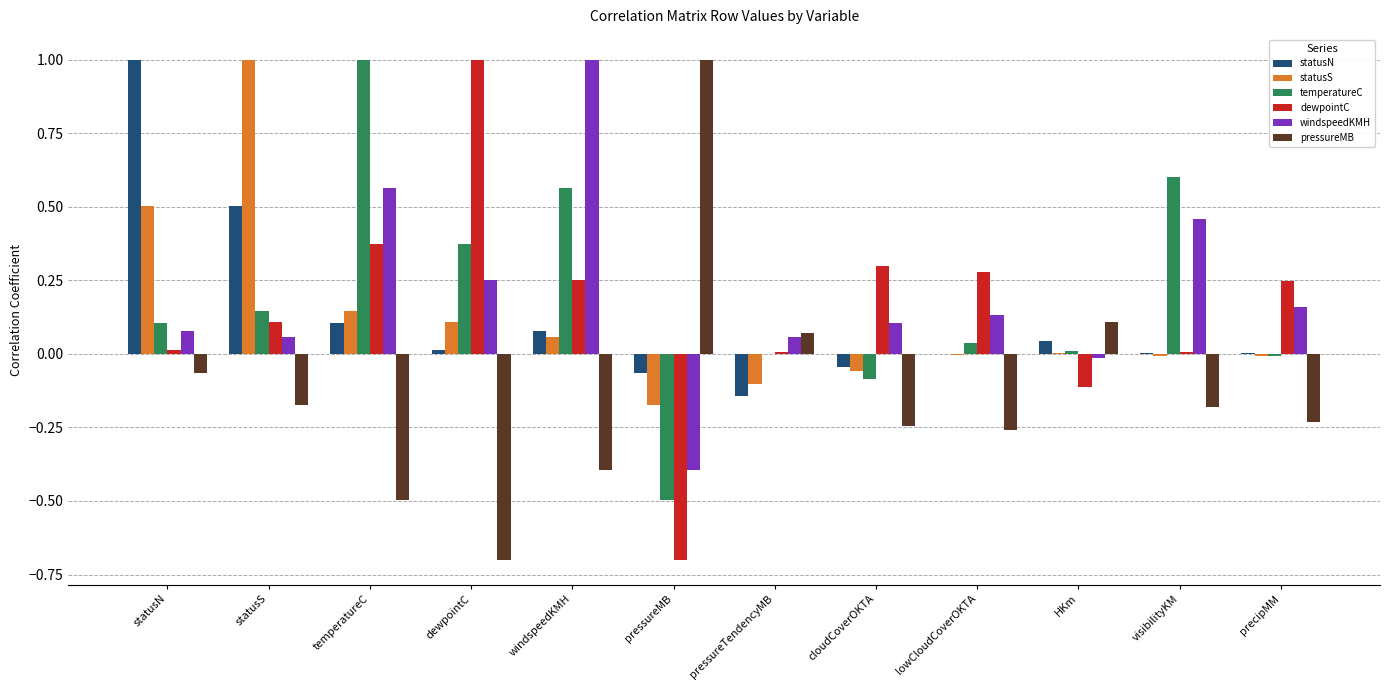

What is the total value across all series at dewpointC?

1.0